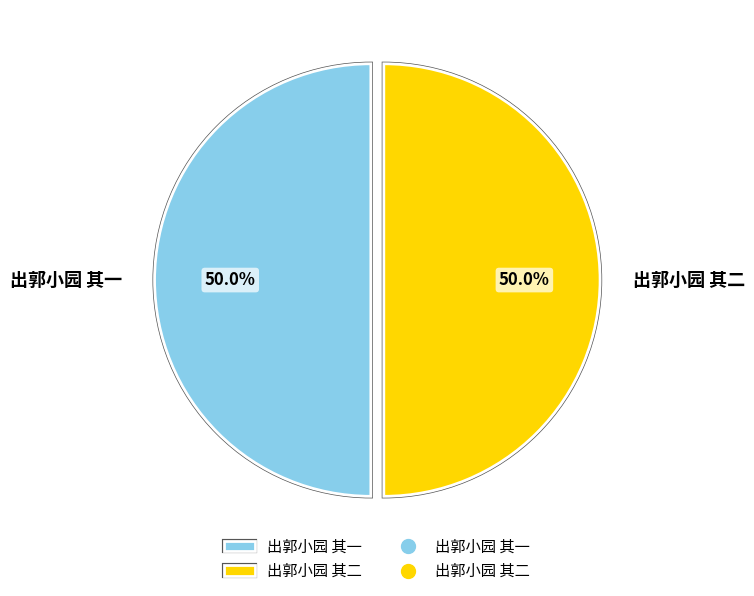

Approximately how many times larger is the value at 出郭小园 其二 compared to 出郭小园 其一?

1.0